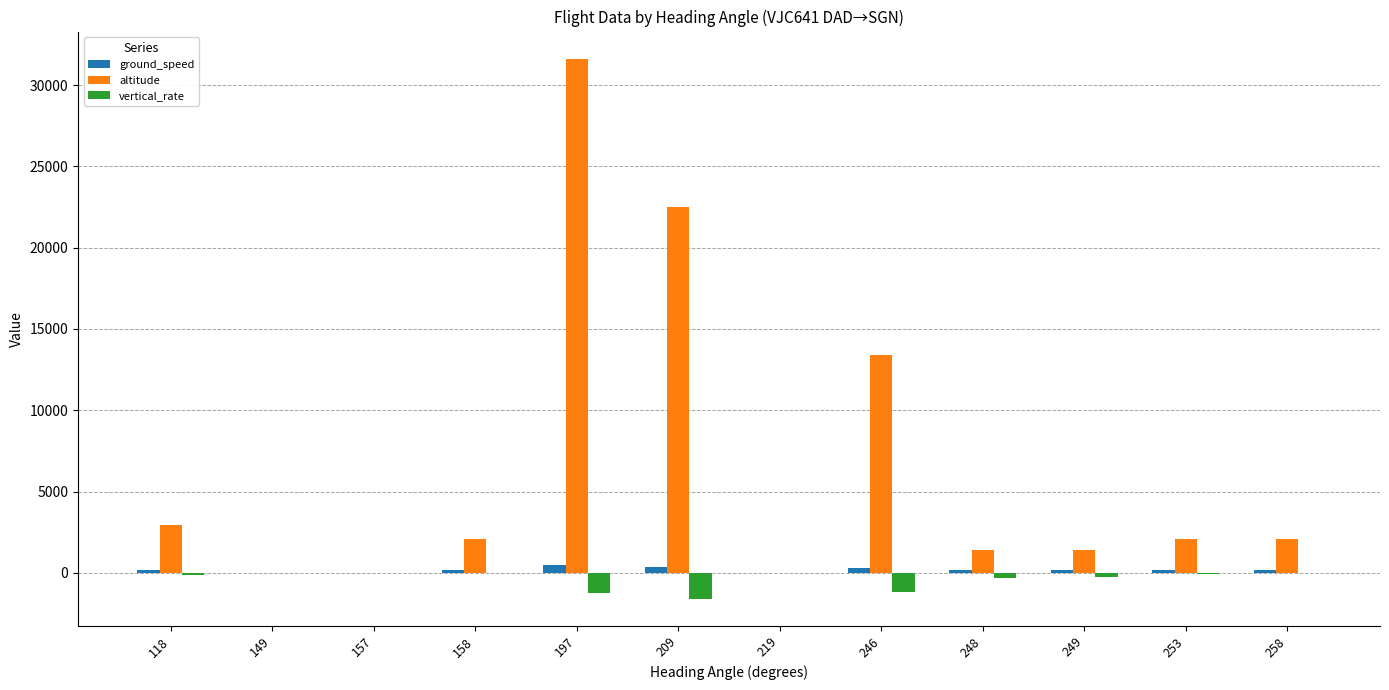

What is the maximum value shown in the chart?

31627.8